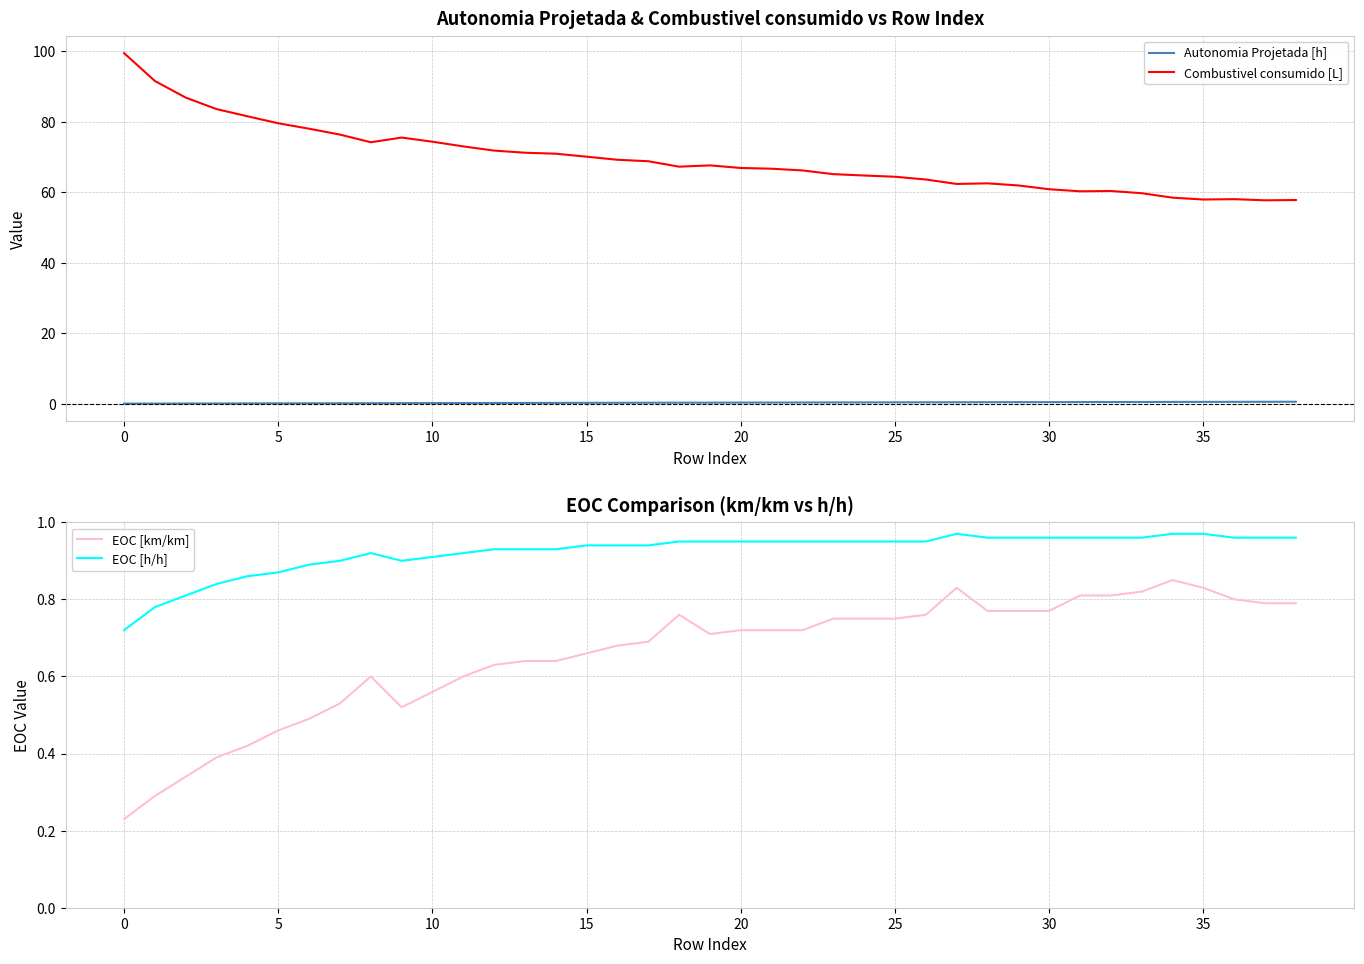

At how many categories does at least one series exceed 66?

23